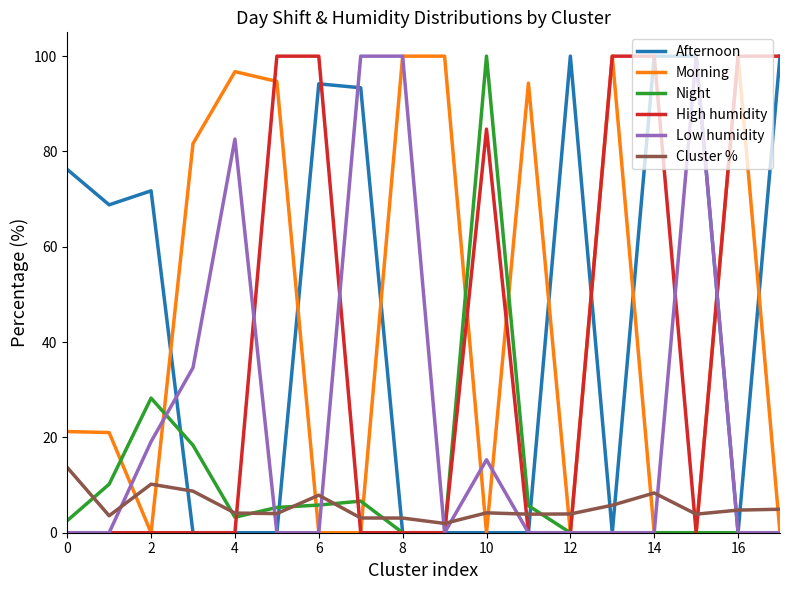

What is the difference between the second highest and second lowest values in the High humidity series?

100.0